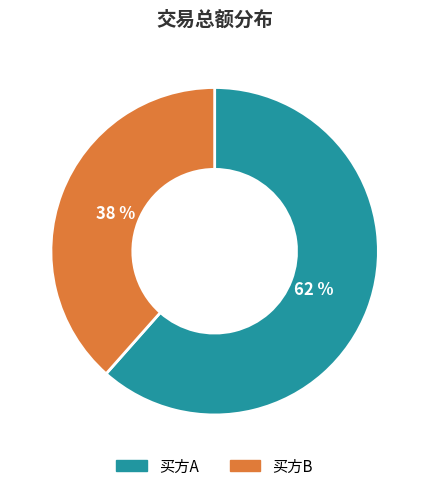

What is the majority slice?

买方A